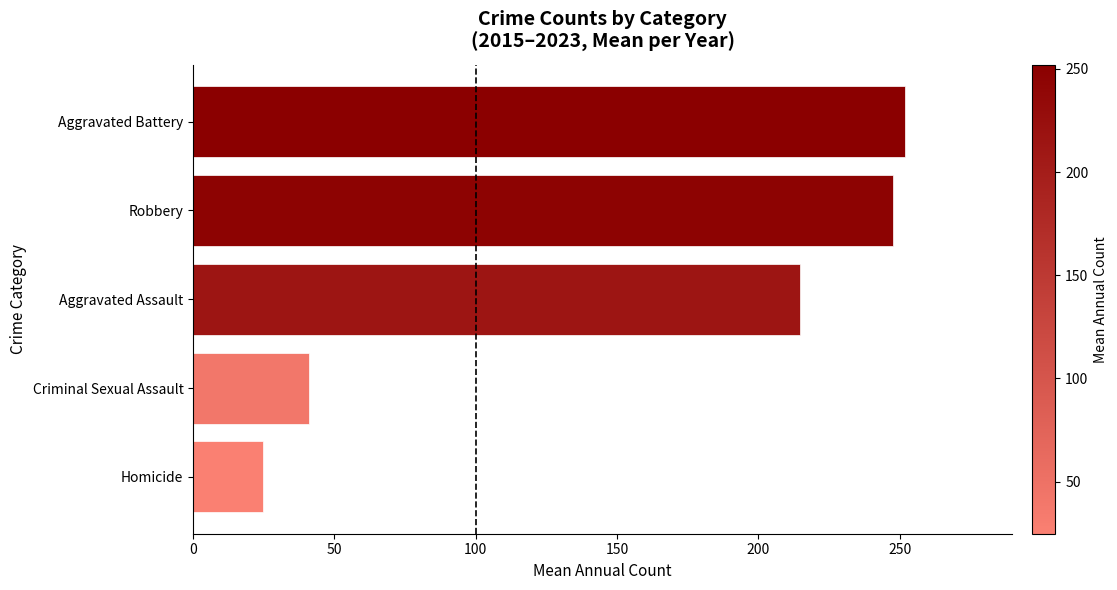

List the labels in order of value, smallest first.

Homicide, Criminal Sexual Assault, Aggravated Assault, Robbery, Aggravated Battery